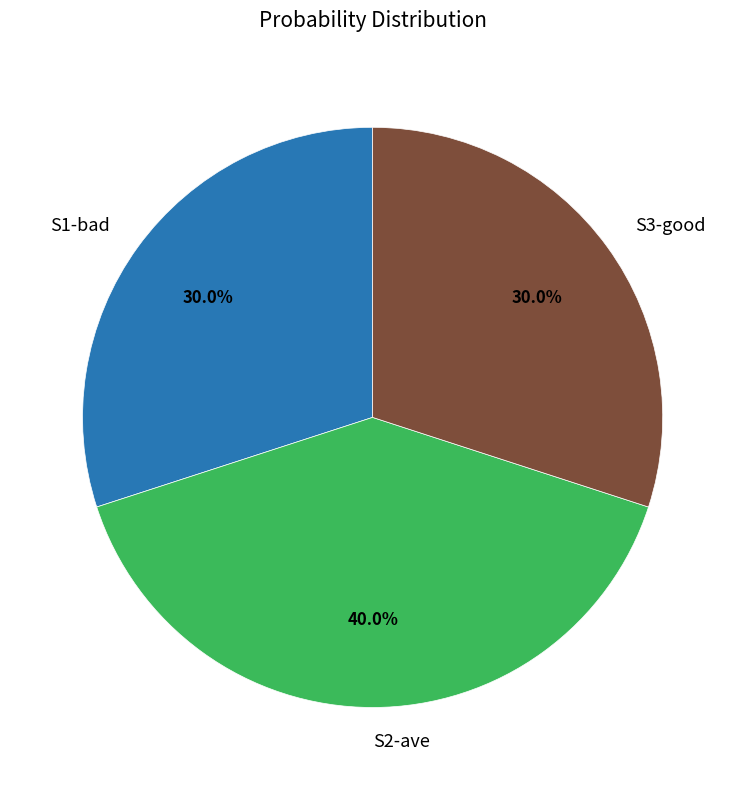

What percentage do S3-good and S1-bad together represent?

60.0%